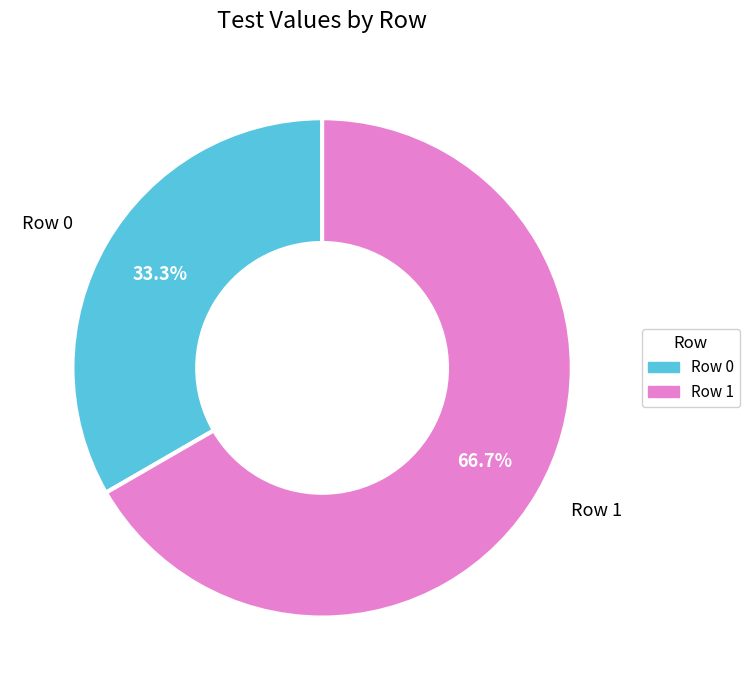

Does Row 0 account for over 50% of the chart?

No